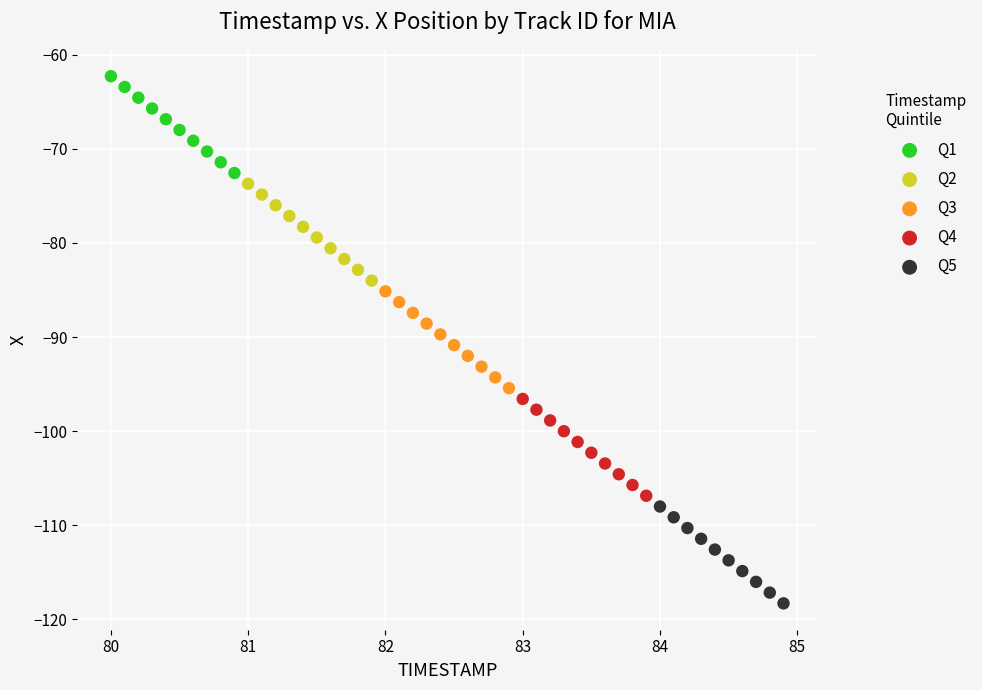

Which series has the widest spread of Y values?

Q4